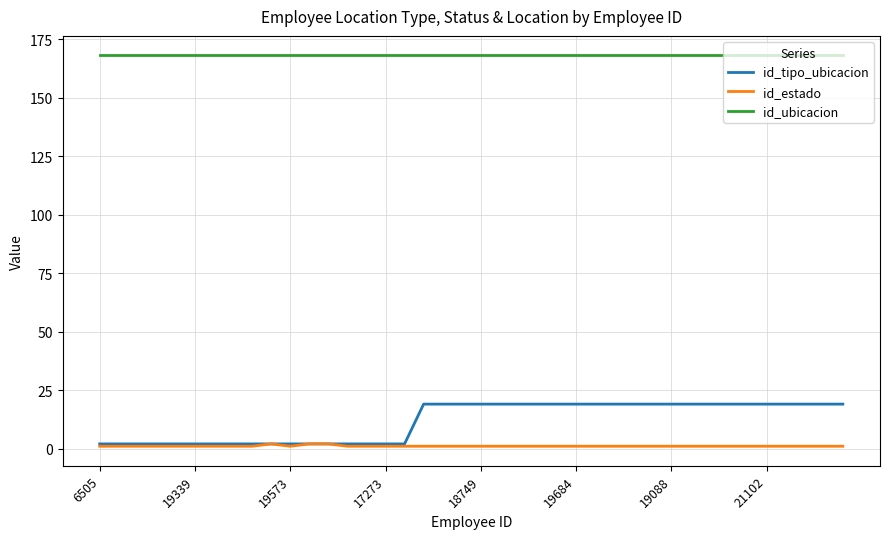

What is the greatest value displayed?

168